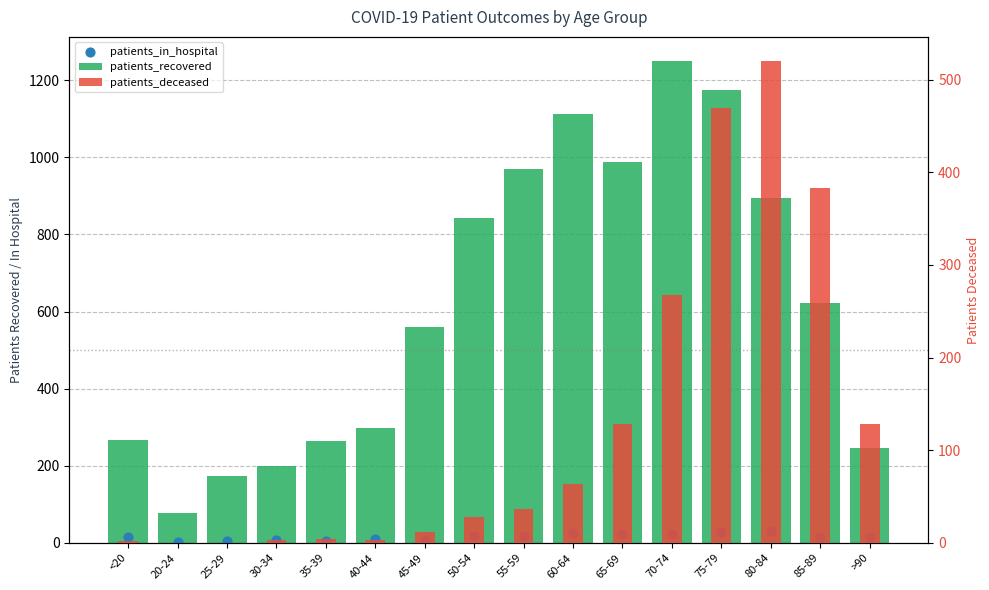

What is the total value across all series at <20?

284